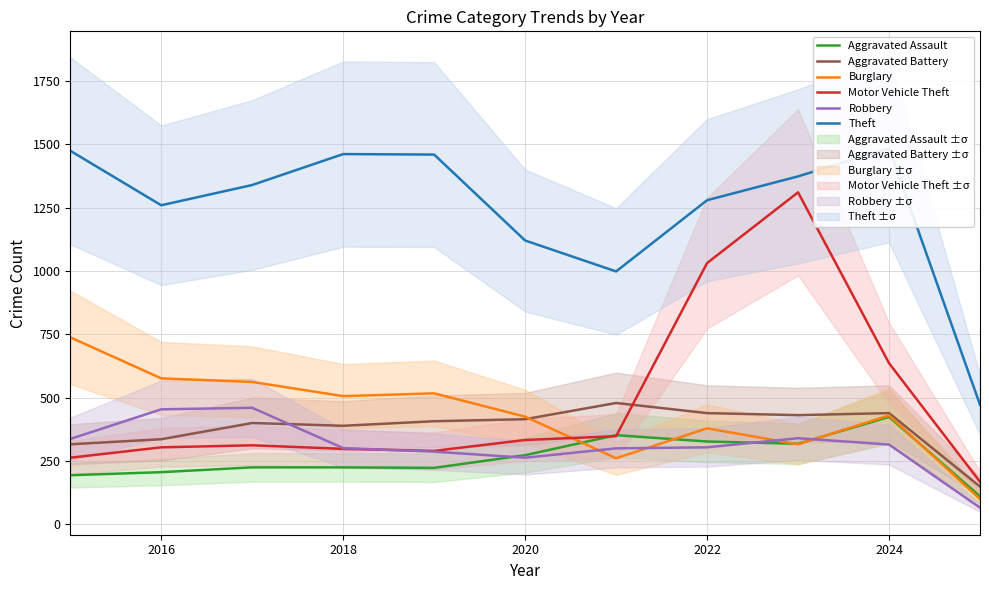

The Burglary series shows 379 at 2022. True or false?

True